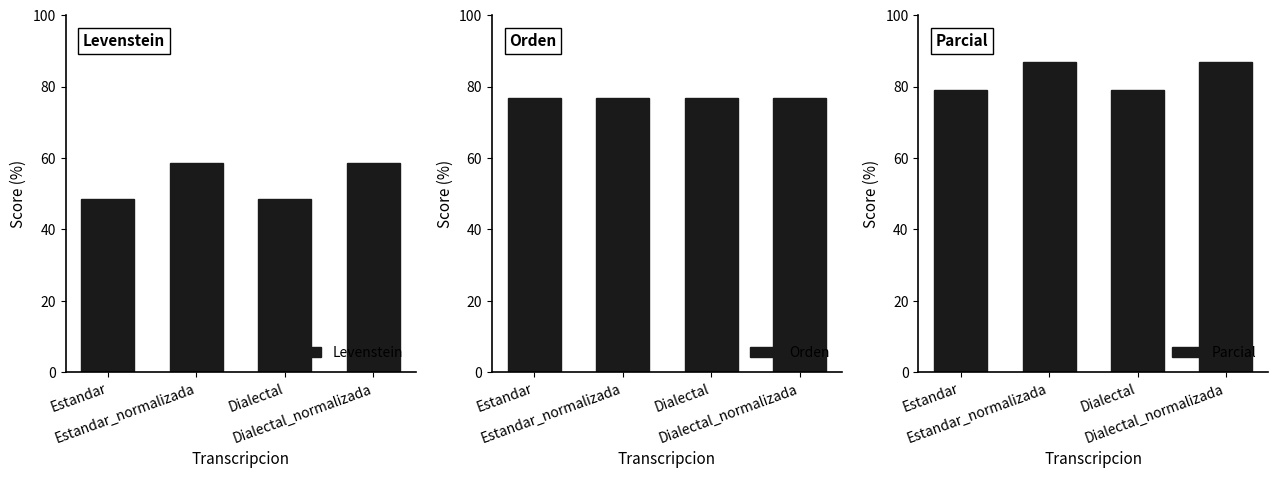

At how many categories does at least one series exceed 59?

4